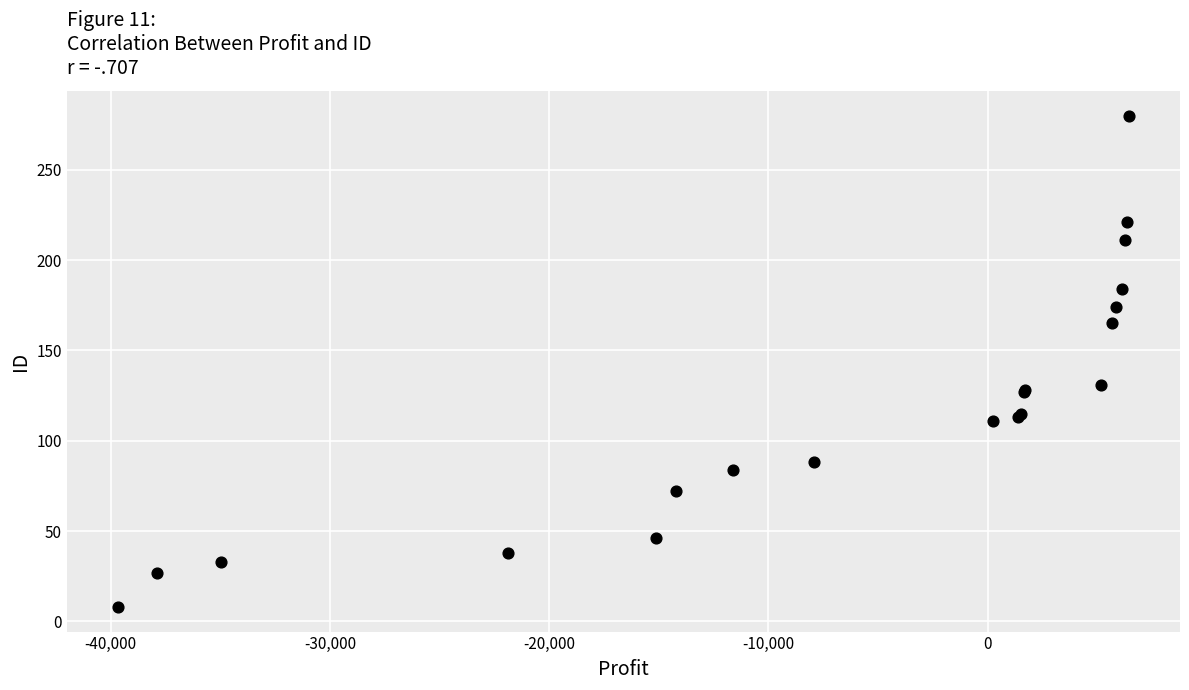

What Y value in the scatter plot is closest to 144?

131